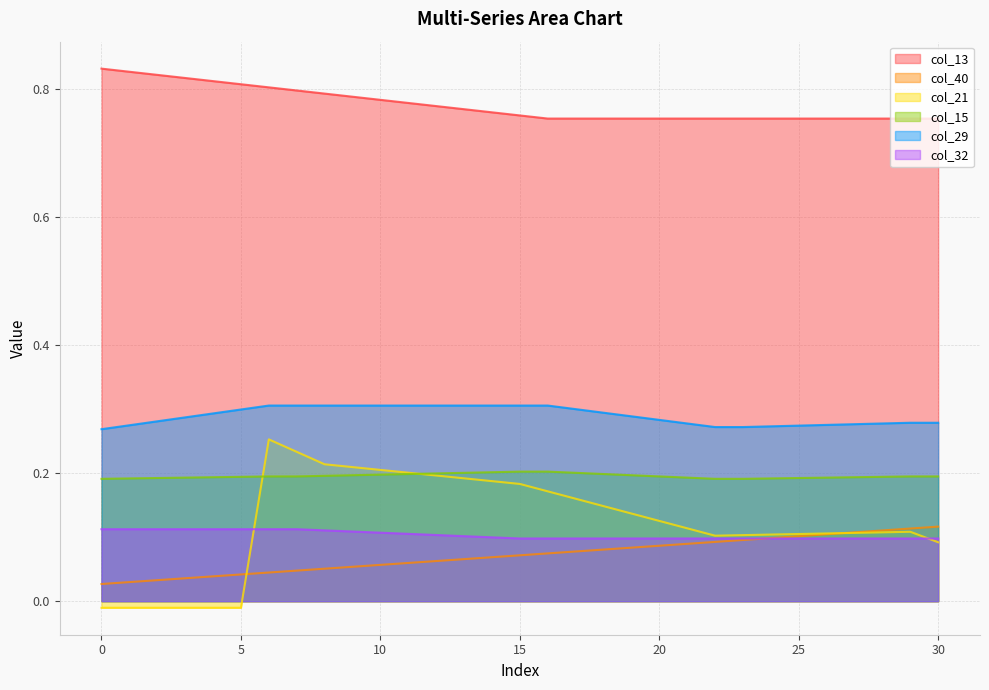

True or false: col_32 has more than 2 interior local peaks.

False